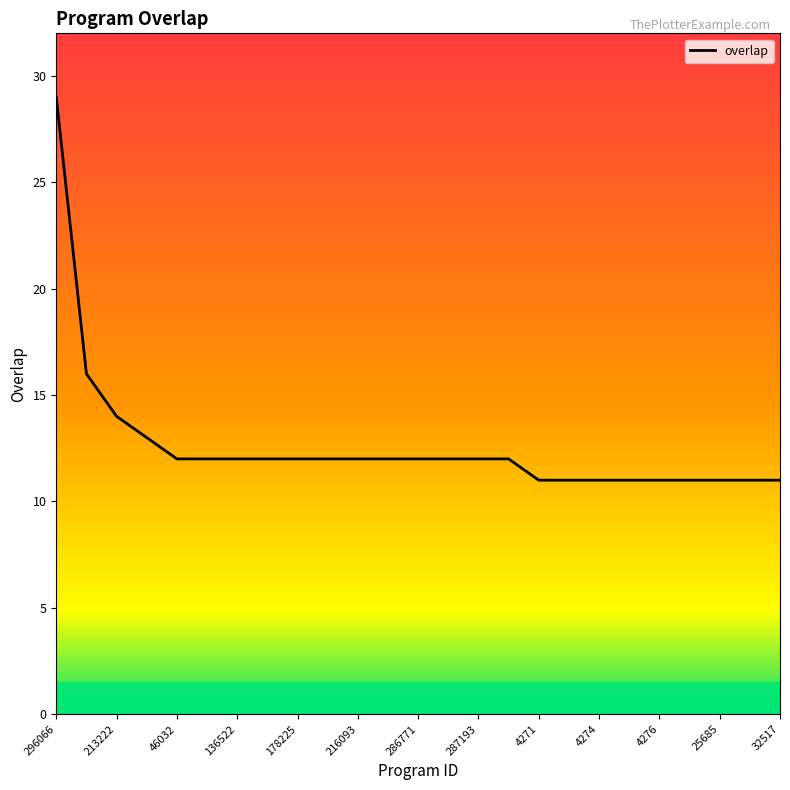

What is the maximum value shown in the chart?

29